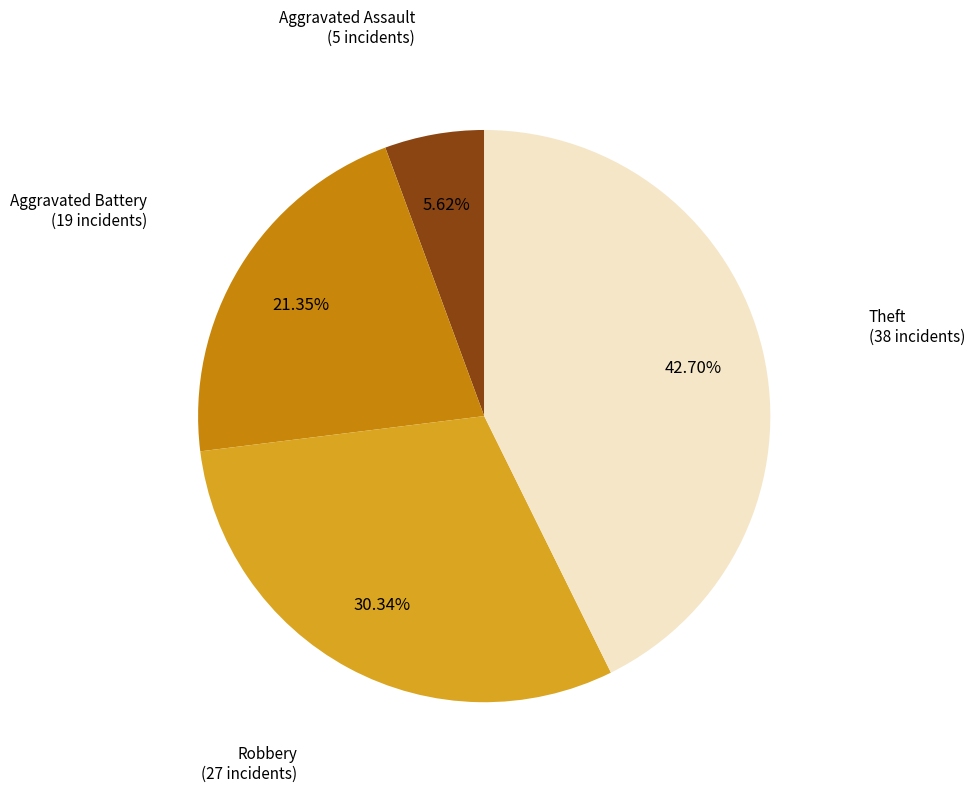

Is there a majority slice in this chart?

No